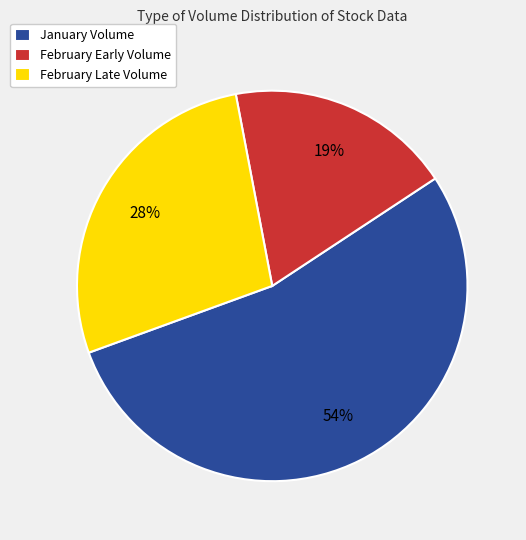

Approximately how many times larger is the value at February Late Volume compared to February Early Volume?

1.5